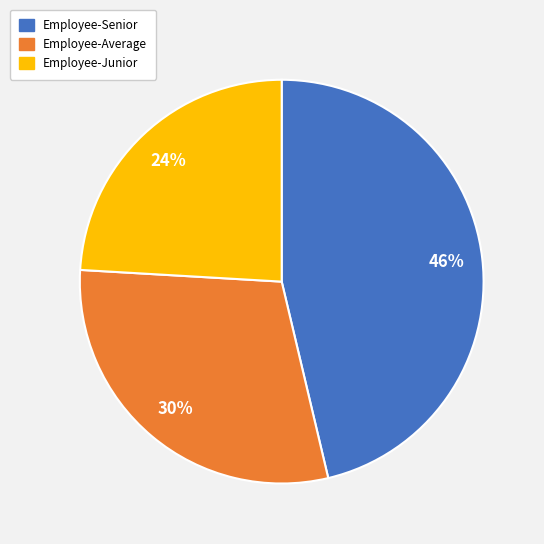

Is Employee-Average the majority of the pie?

No